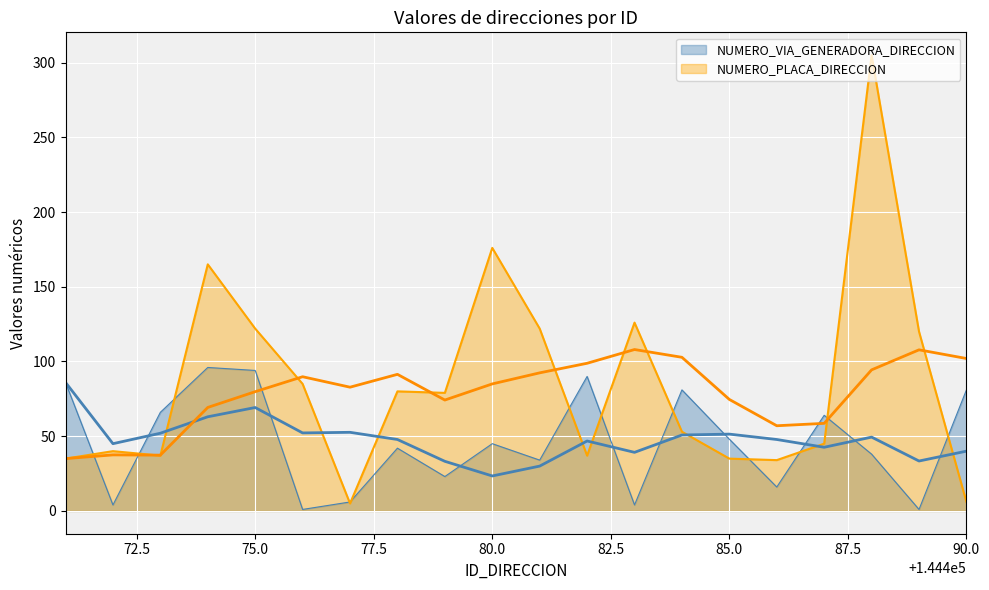

Reading right to left, transcribe all the data shown in this chart.

NUMERO_VIA_GENERADORA_DIRECCION: 81	1	38	64	16	48	81	4	90	34	45	23	42	6	1	94	96	66	4	86
NUMERO_PLACA_DIRECCION: 6	120	305	45	34	35	53	126	37	122	176	79	80	5	85	122	165	37	40	35